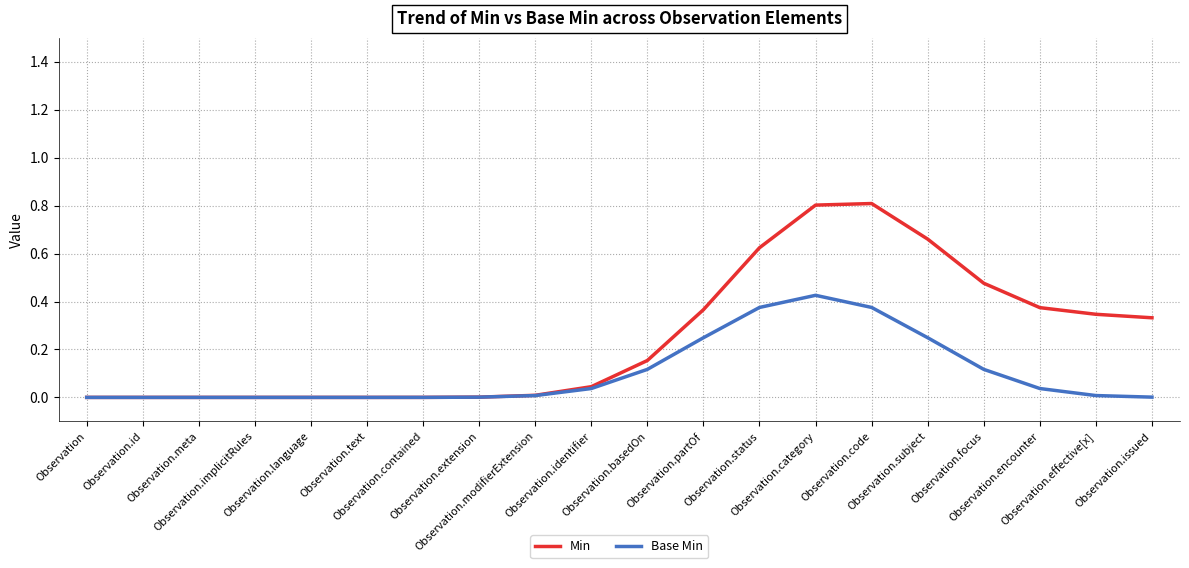

Which series has the widest spread of values?

Min